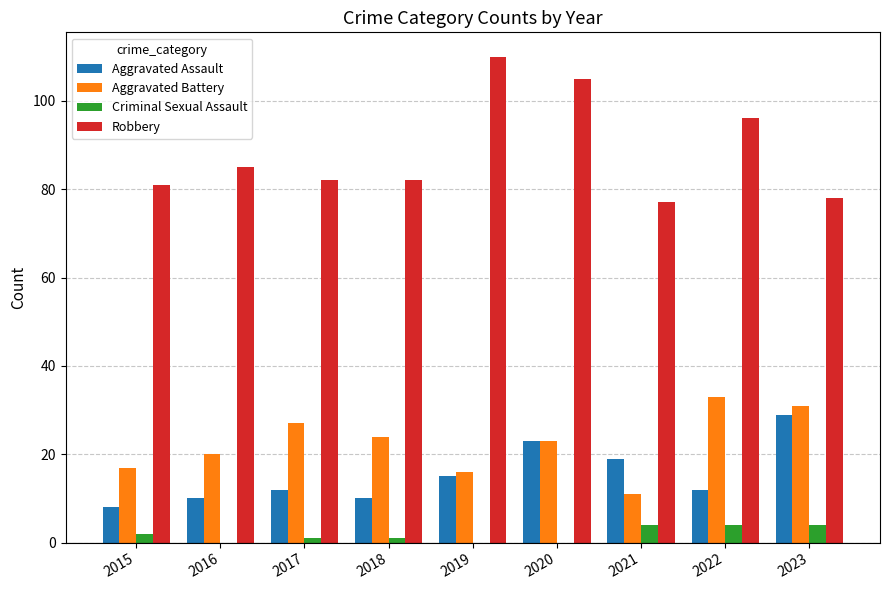

Which series has the widest spread of values?

Robbery